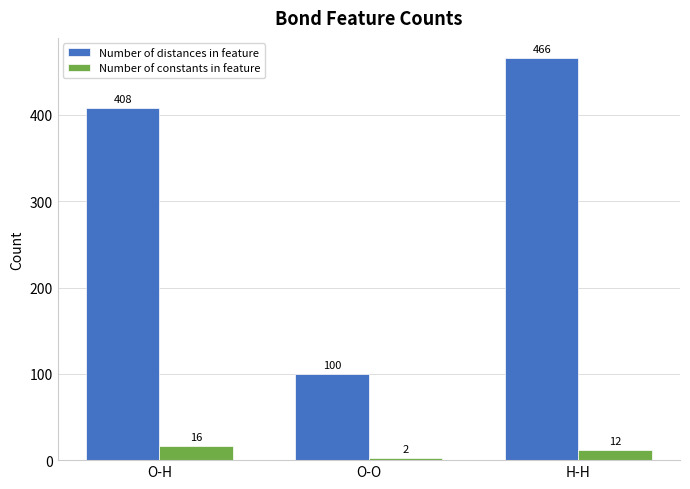

The value of Number of distances in feature at H-H is 466. True or false?

True